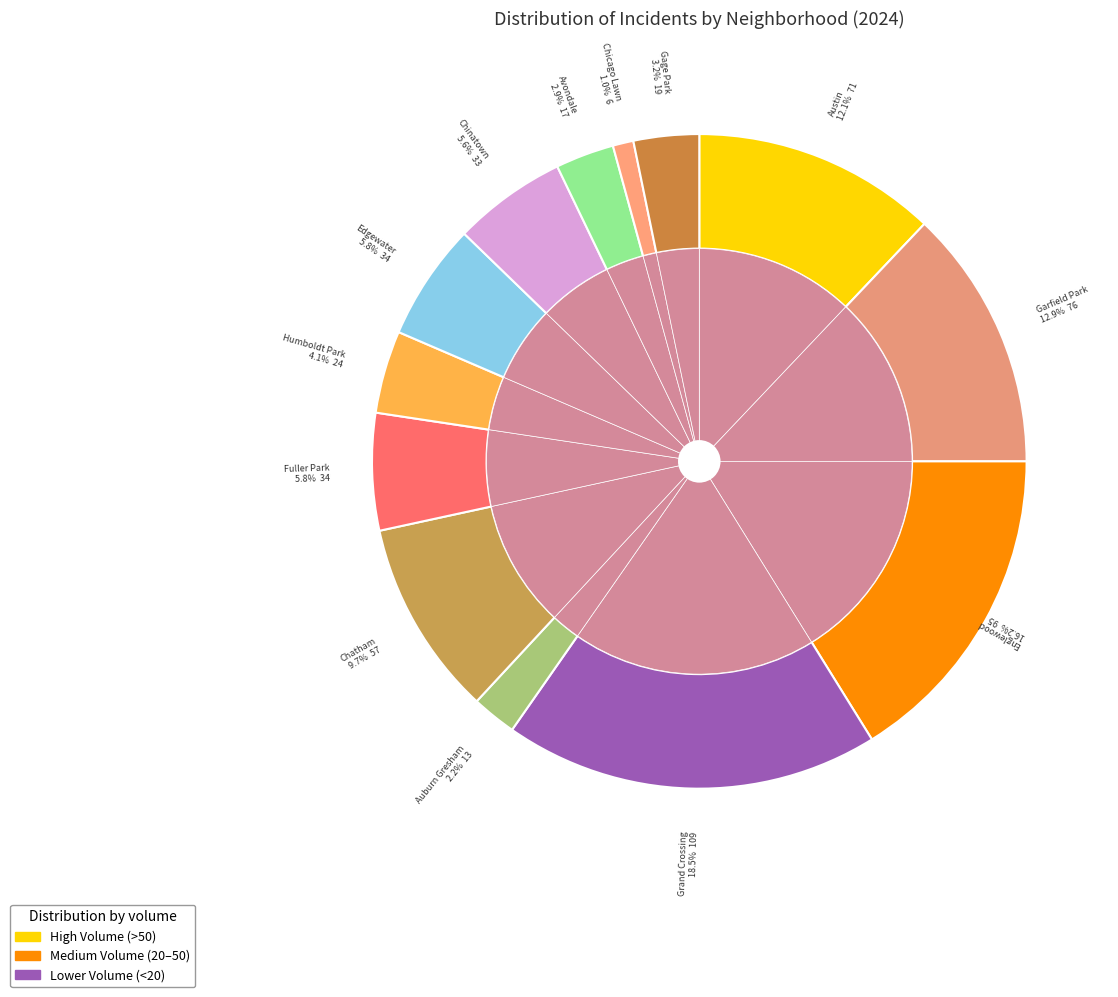

The Gage Park slice represents 3% of the pie. True or false?

True